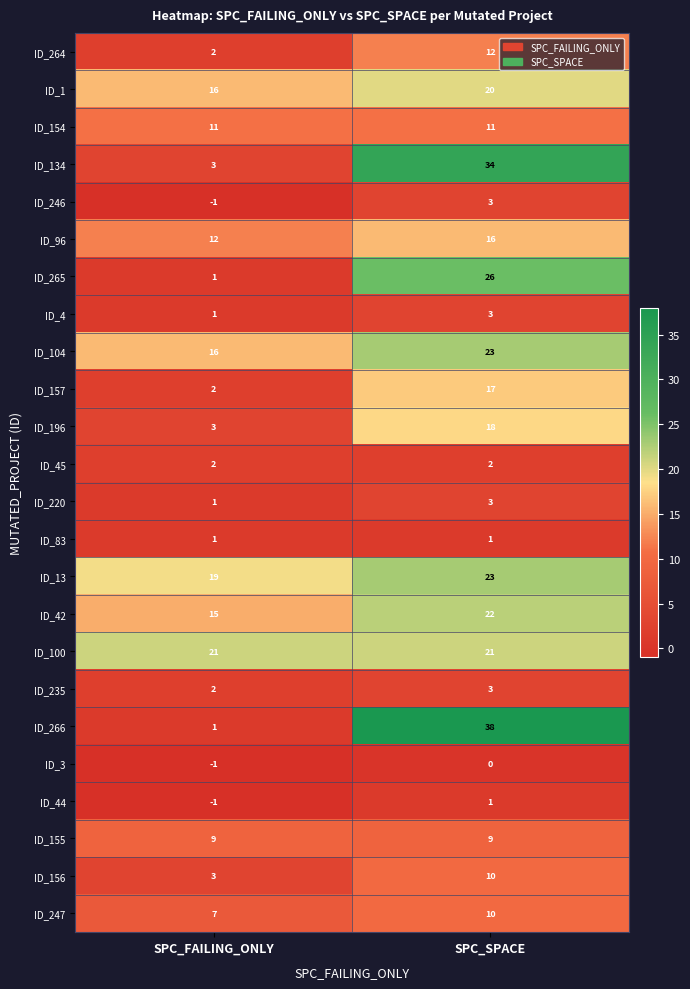

Rank the categories by ID_3 value from lowest to highest.

SPC_FAILING_ONLY, SPC_SPACE